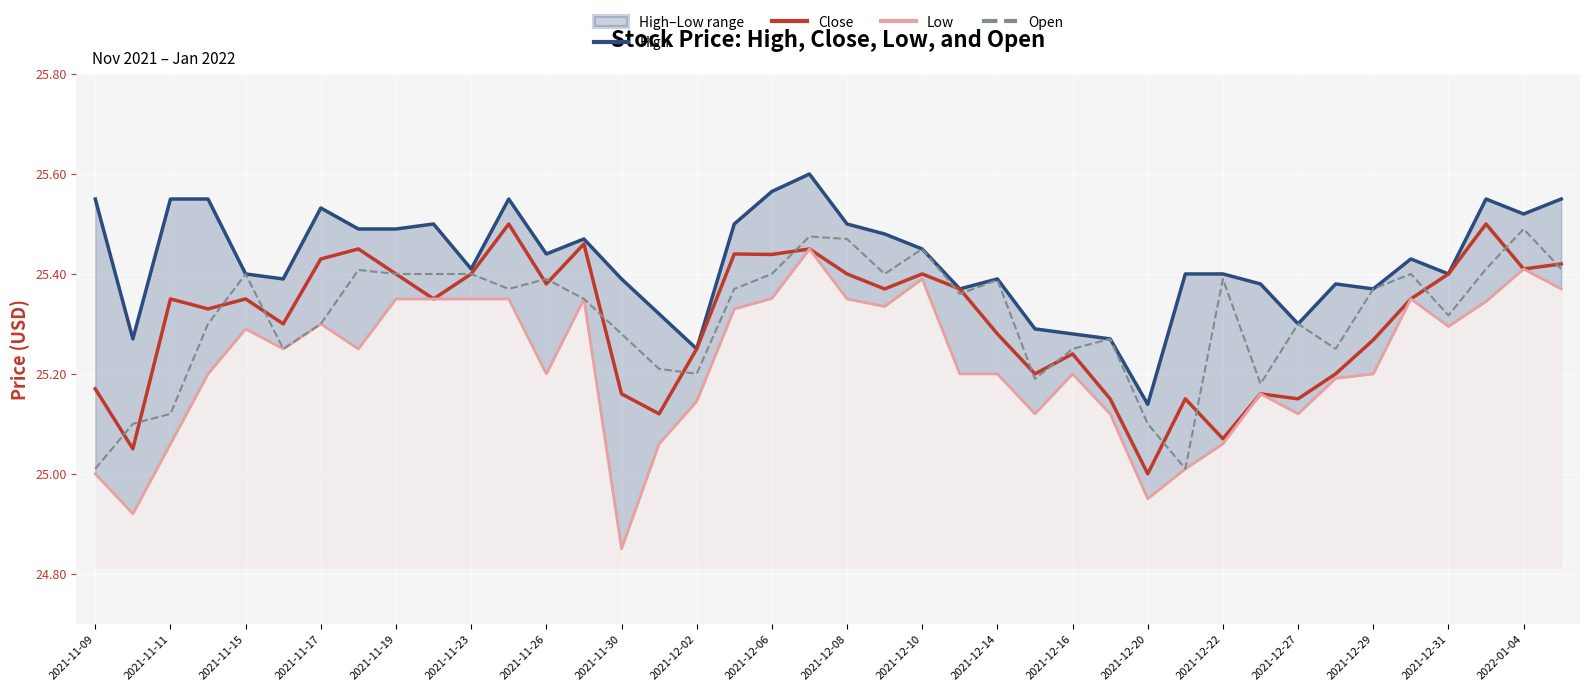

At which label does Close reach its minimum?

2021-12-20